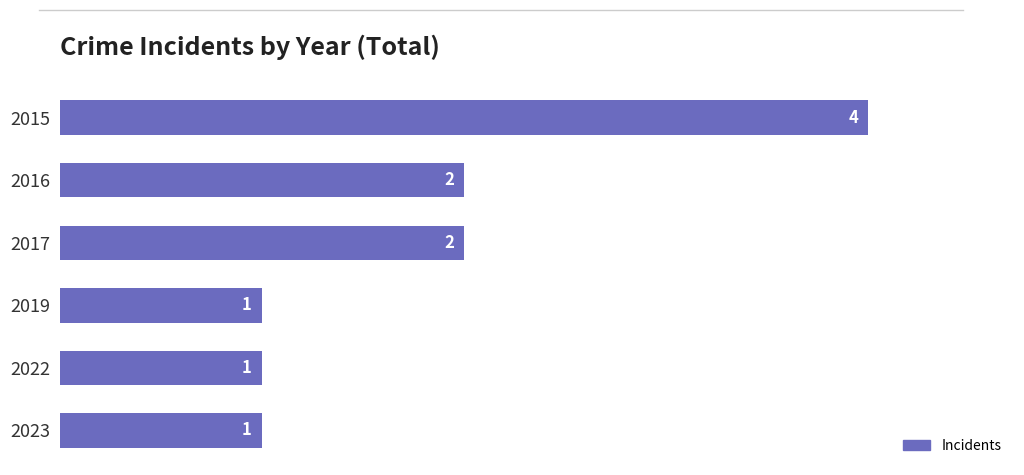

What is the difference between the maximum and minimum values?

3